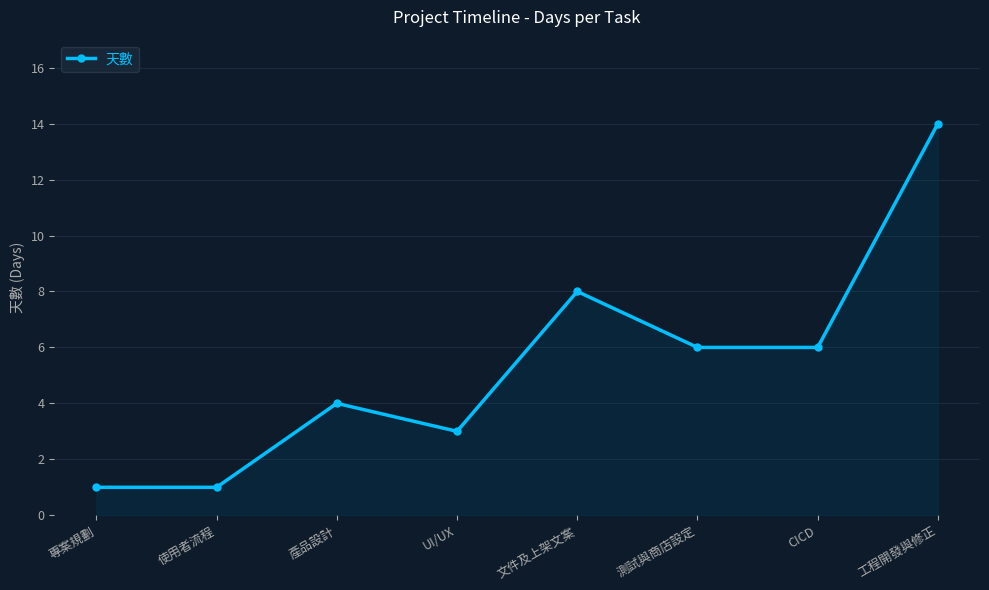

What is the label of the 5th point from the left?

文件及上架文案